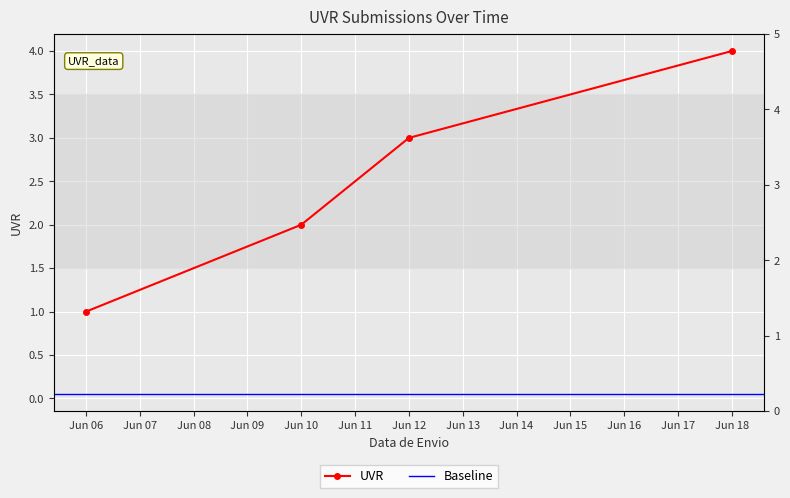

True or false: there are more than 0 points higher than both neighbors.

False